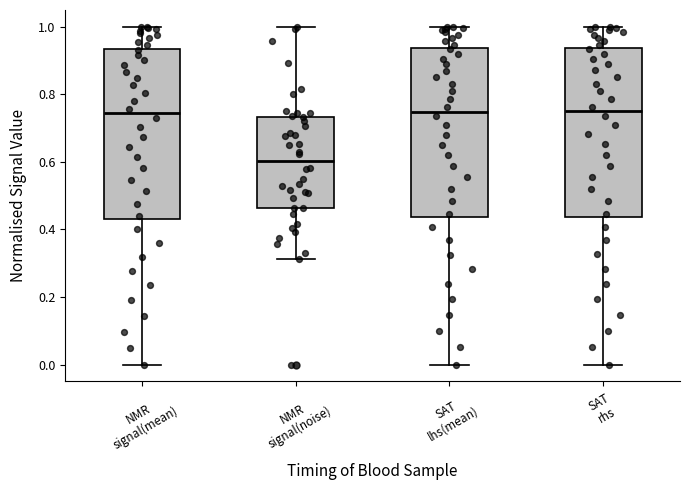

Reading left to right, read every box against the y-axis: the position of its median line, the range the box covers, and the ends of its whiskers. The values are not printed on the chart, so give them approximately, as read against the axis.

NMR signal(mean): median 0.74, box 0.42 to 0.94, whiskers 0.00 to 1.00
NMR signal(noise): median 0.60, box 0.46 to 0.74, whiskers 0.32 to 1.00
SAT lhs(mean): median 0.74, box 0.44 to 0.94, whiskers 0.00 to 1.00
SAT rhs: median 0.74, box 0.44 to 0.94, whiskers 0.00 to 1.00